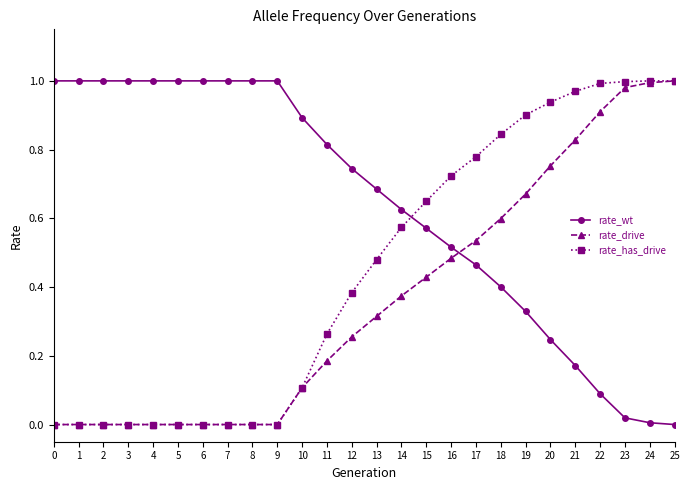

At 22, list the series in order from smallest to largest.

rate_wt, rate_drive, rate_has_drive